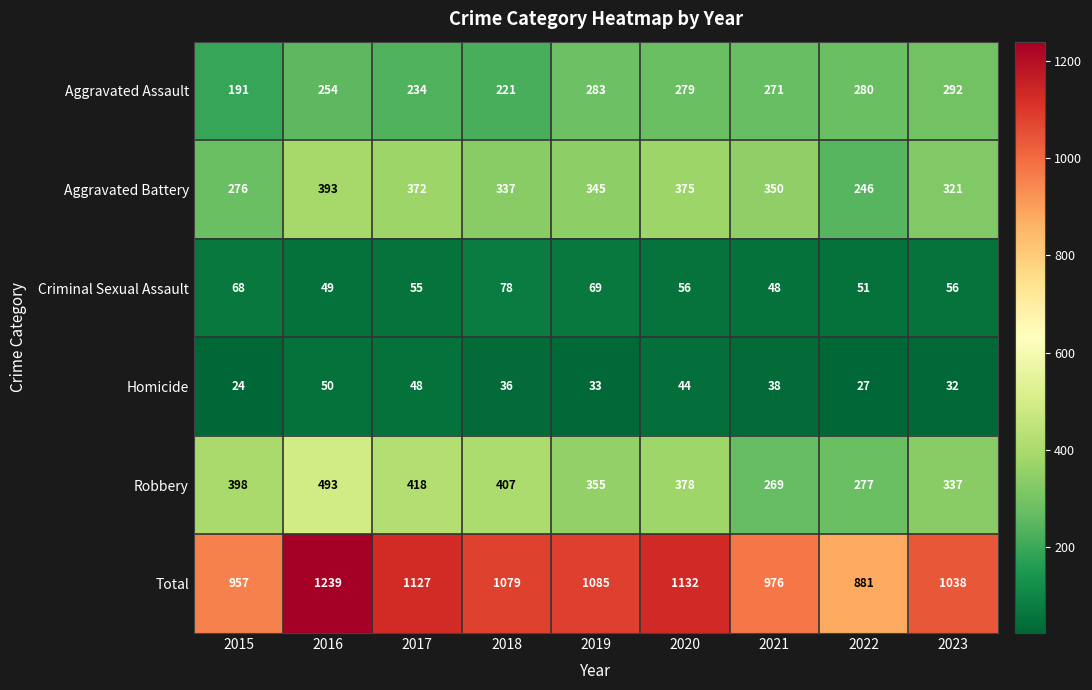

What is the difference between the Total values at 2015 and 2016?

282